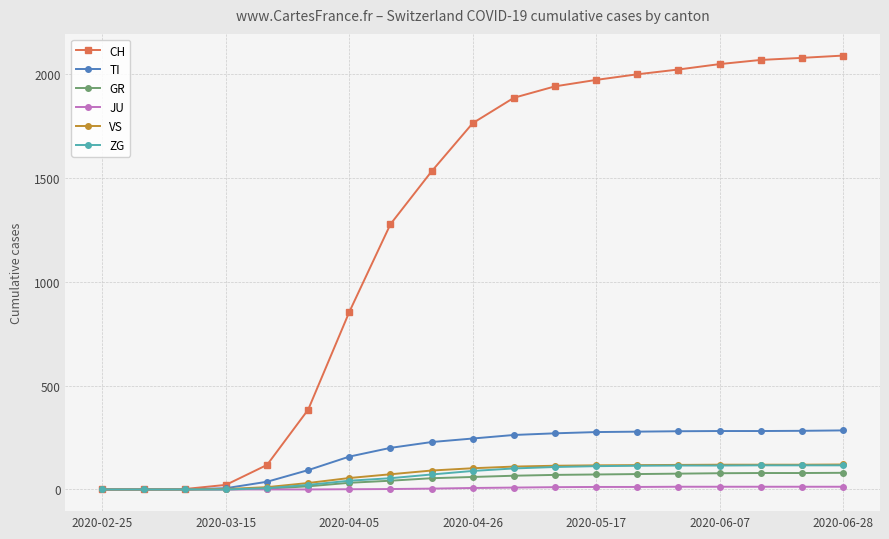

What is the maximum value shown in the chart?

2087